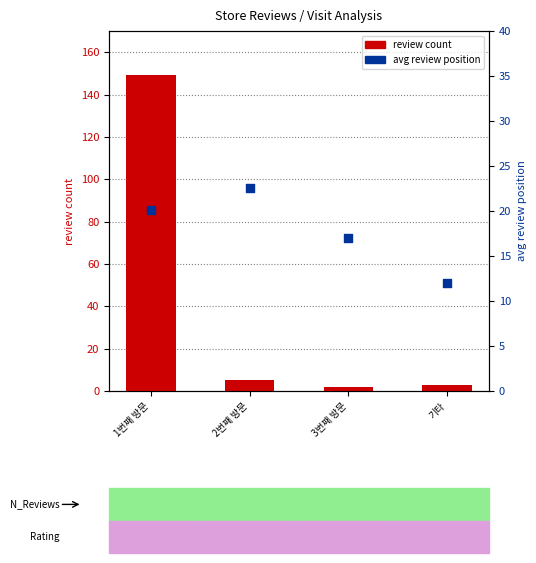

What are all the series names shown in the legend?

review count, avg review position